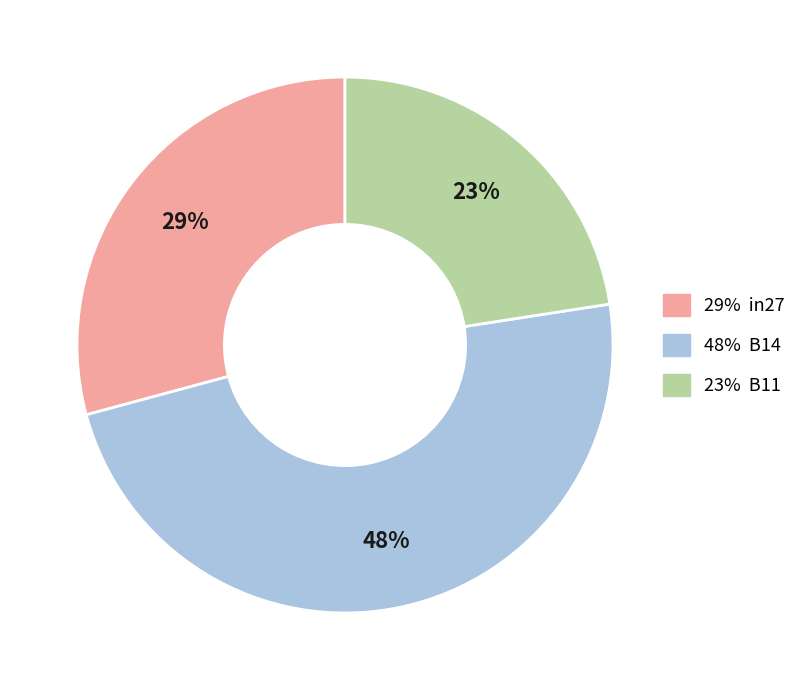

Is there any slice that represents more than half of the pie?

No